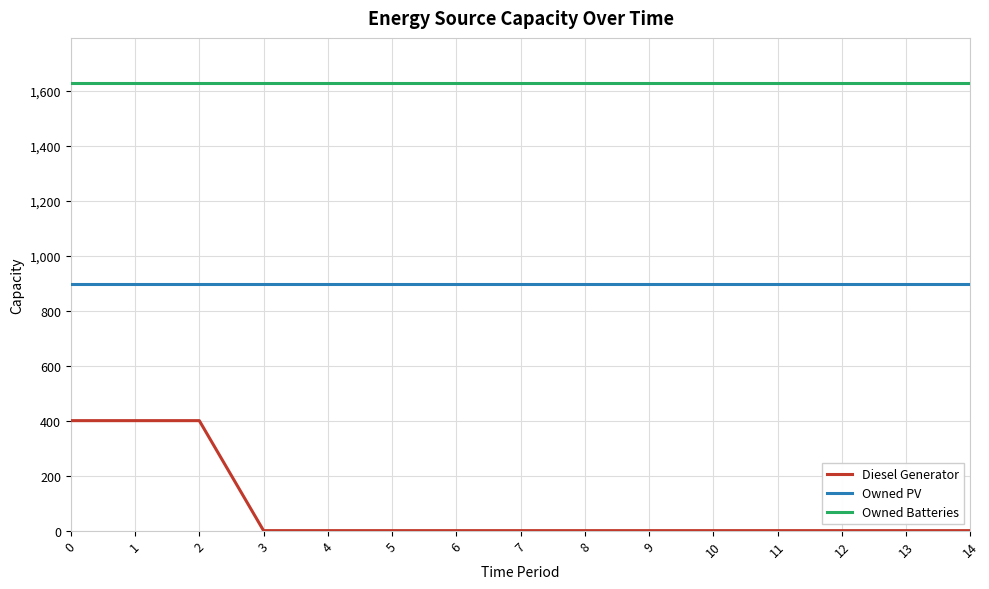

True or false: Diesel Generator and Owned PV cross at least once.

False